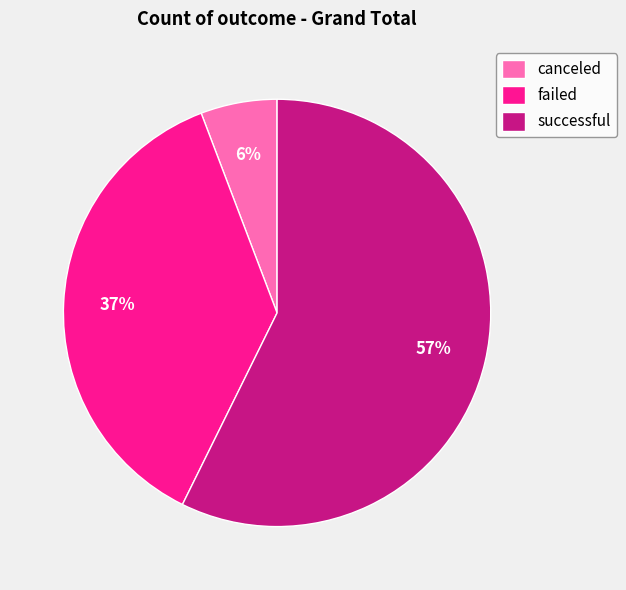

Which category has the smallest portion of the pie?

canceled